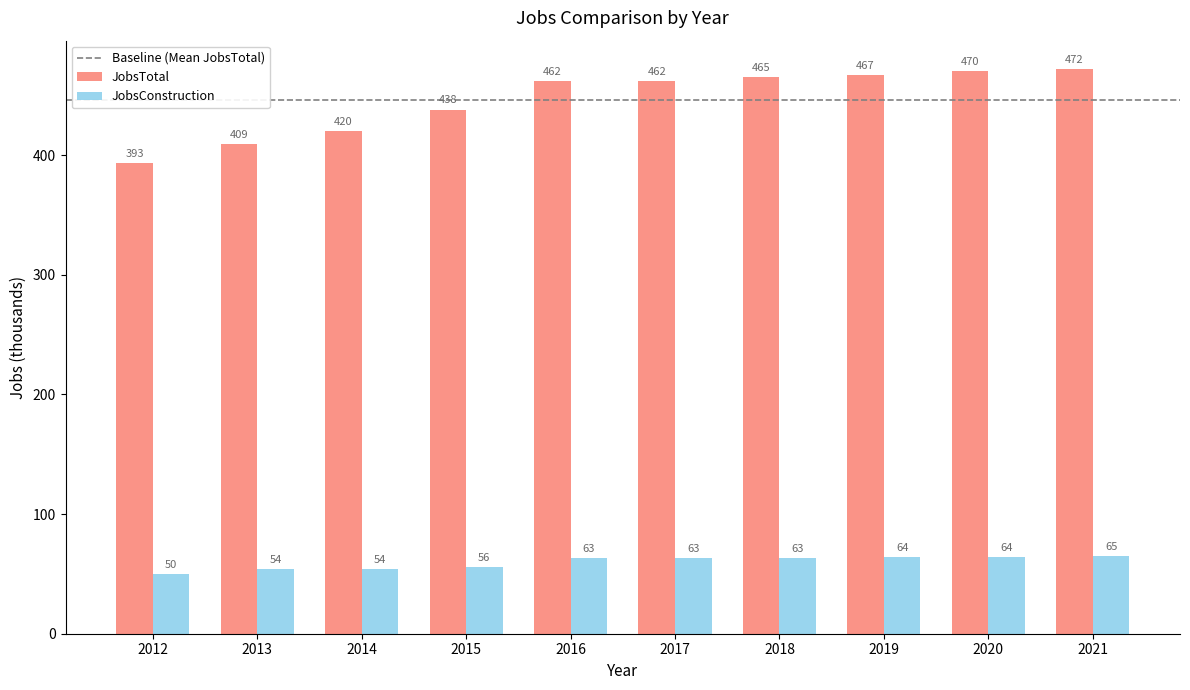

What is the greatest value displayed?

472